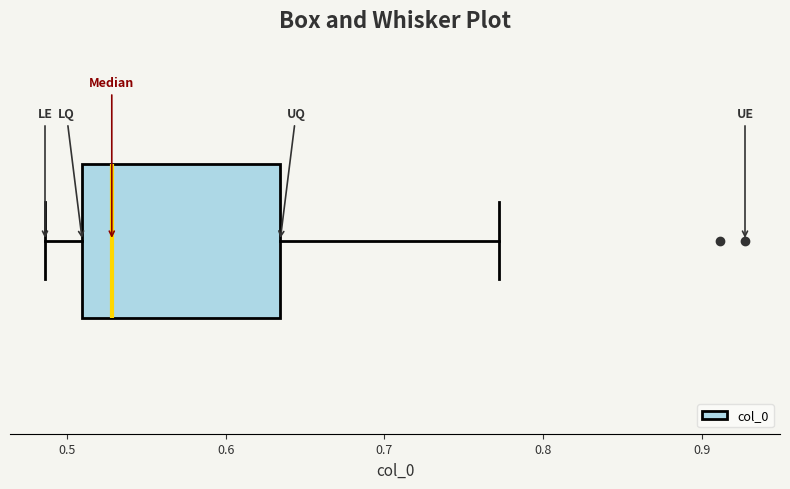

Transcribe this box plot: give where the median line is, the range the box spans, and where the two whiskers end, as read against the x-axis. The values are not printed on the chart, so give them approximately, as read against the axis.

median 0.53, box 0.51 to 0.63, whiskers 0.49 to 0.77